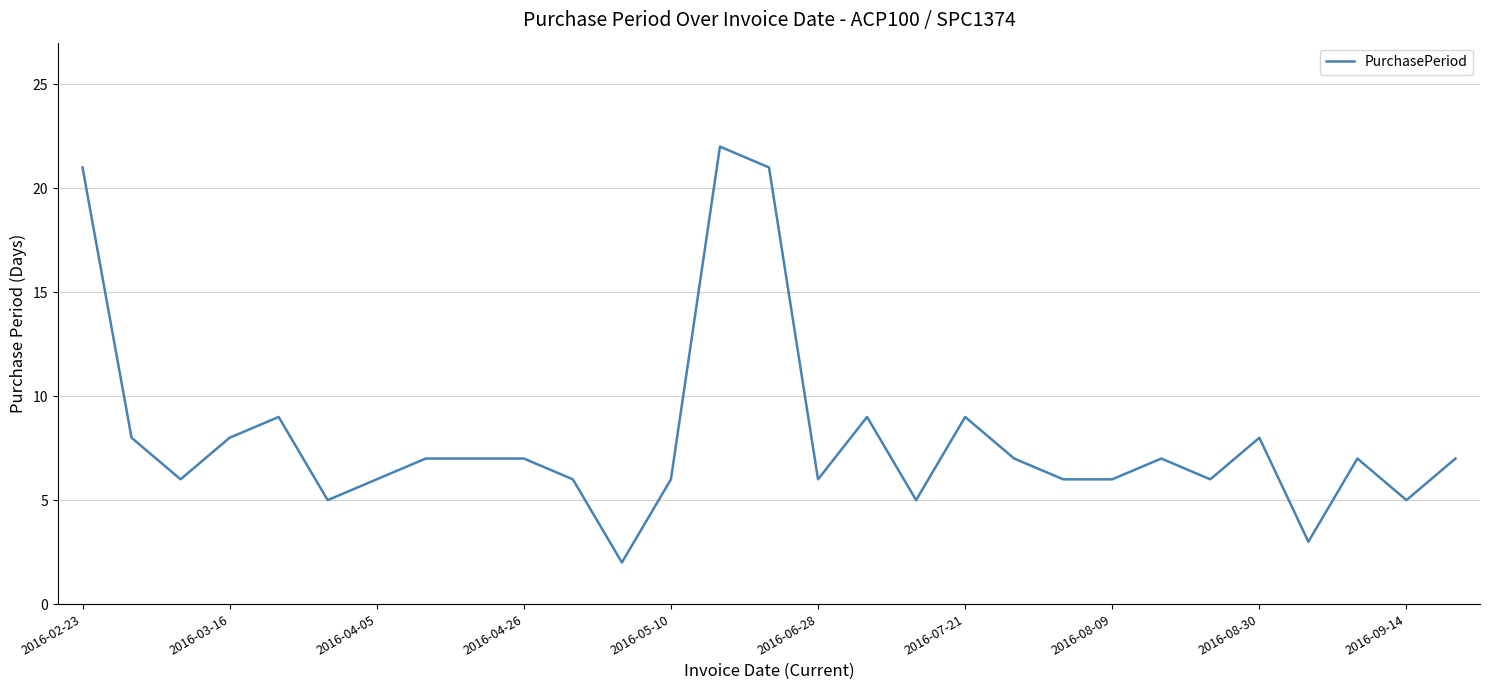

What is the greatest value displayed?

22